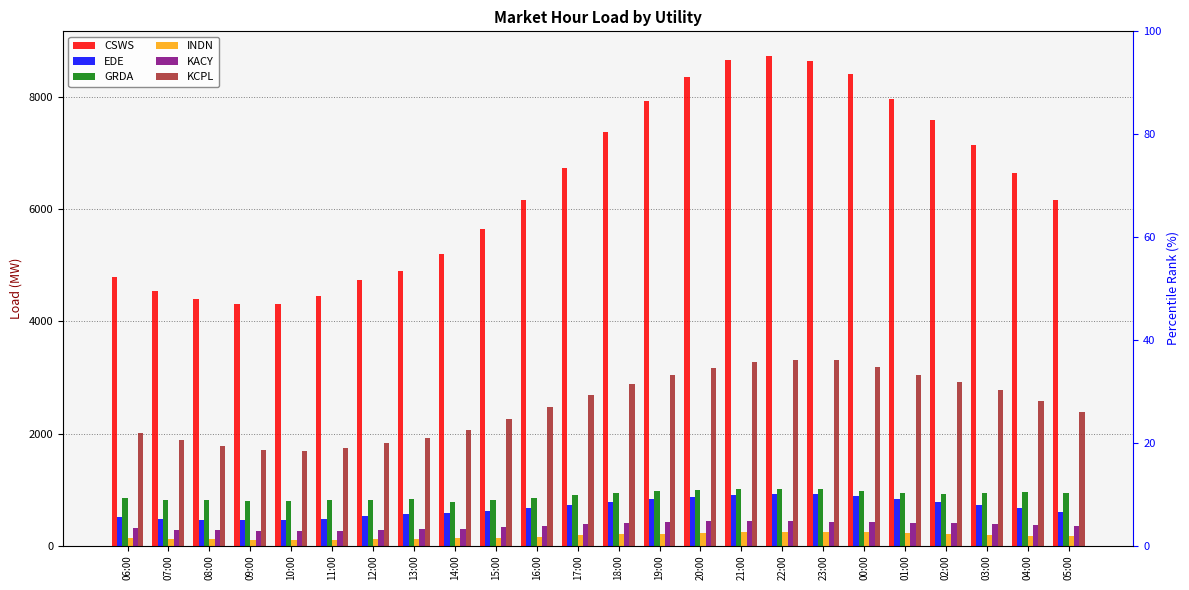

What is the spread (max minus min) of values at 02:00?

7389.6